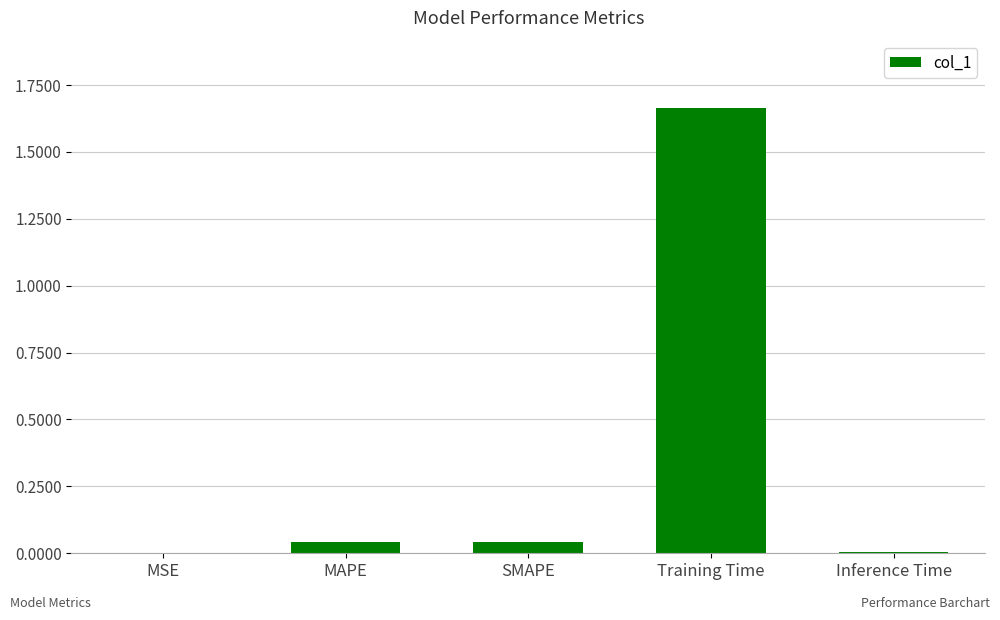

What is the average value?

0.4